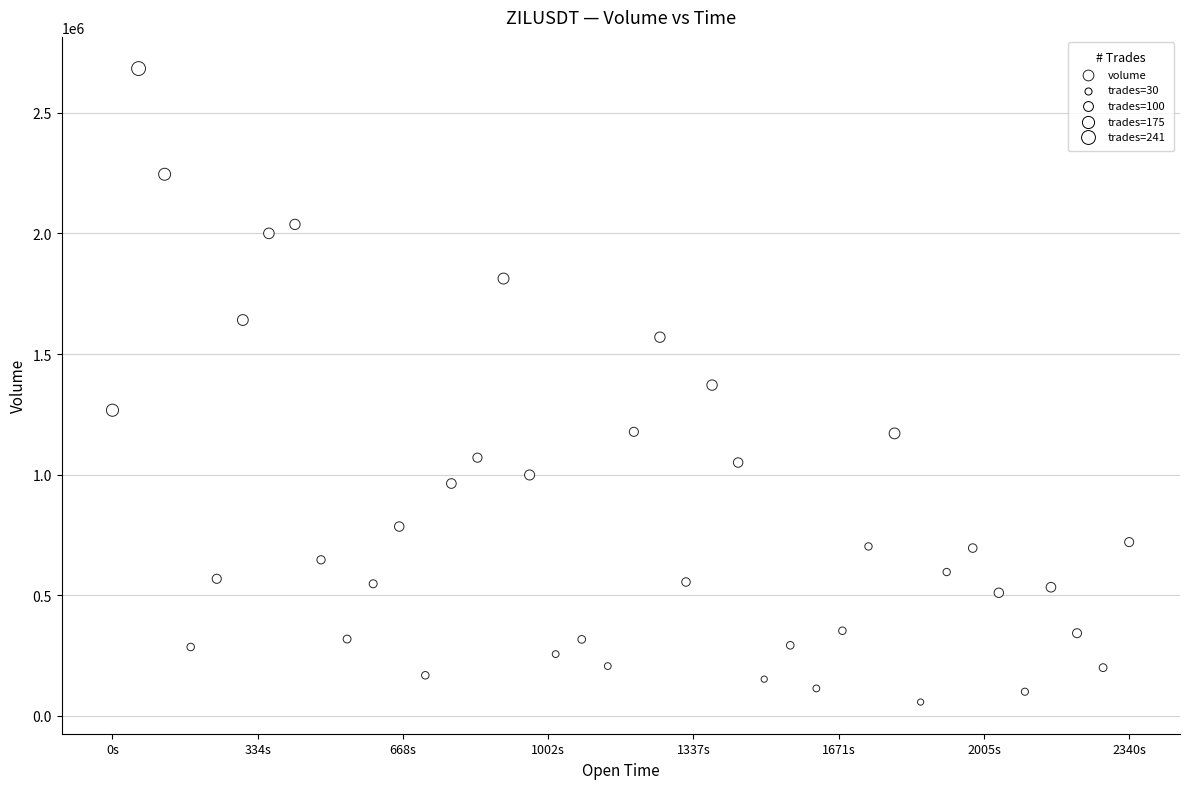

What is the range of Y values (max minus min)?

2627609